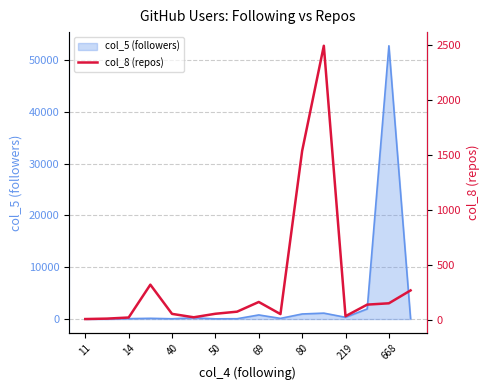

In col_5 (followers) line, how many points are higher than both neighbors (excluding endpoints)?

5